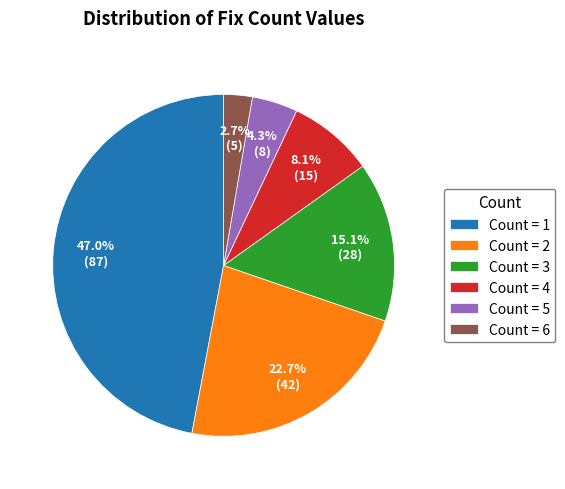

What is the ratio of the value at Count = 4 to the value at Count = 6?

3.0